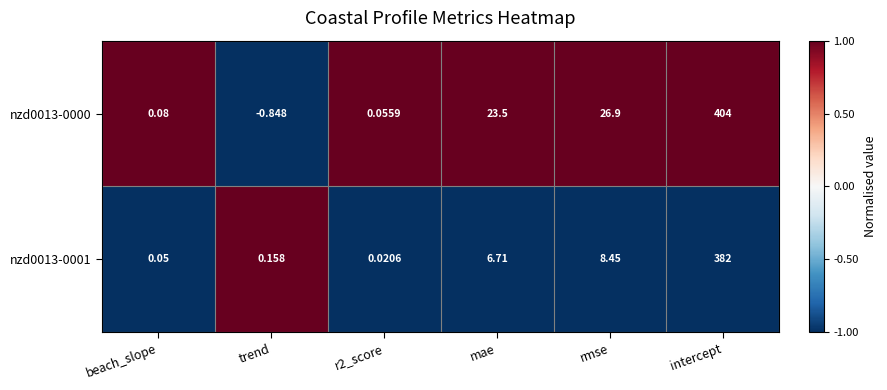

At which label does nzd0013-0000 reach its peak?

intercept